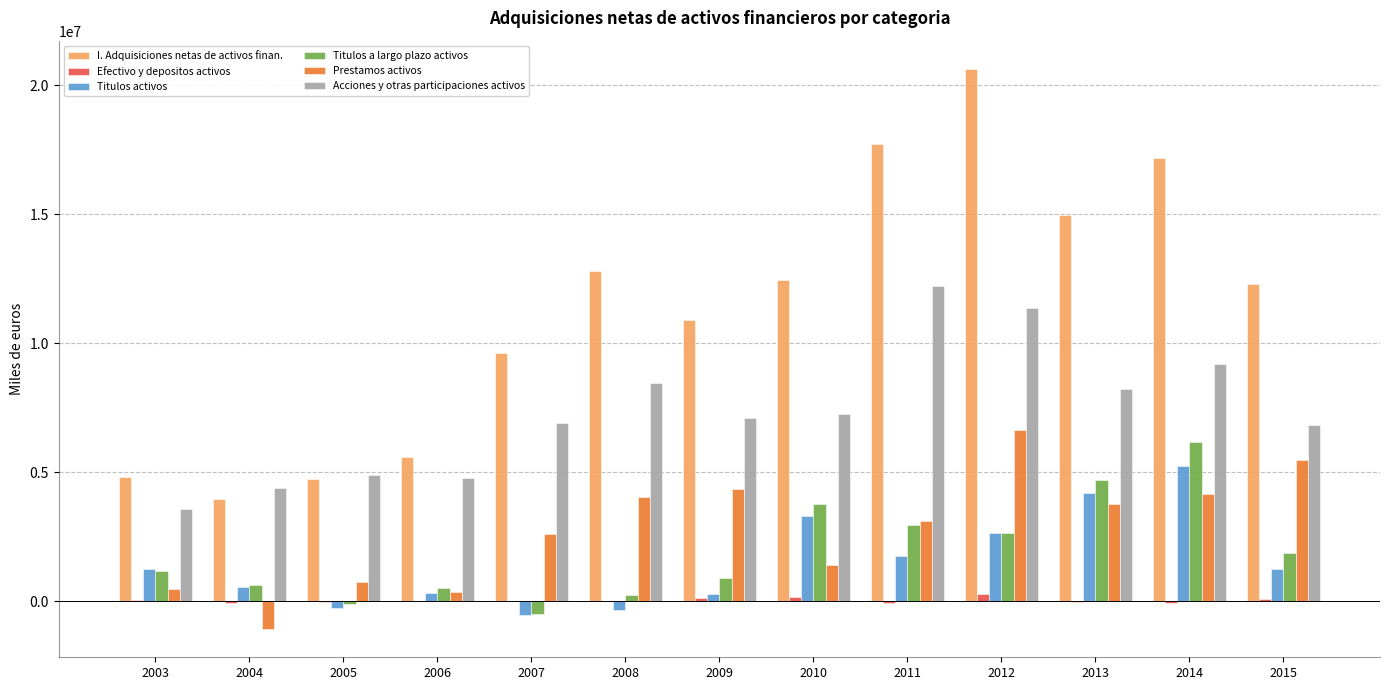

Which series has the largest total across all categories?

I. Adquisiciones netas de activos finan.